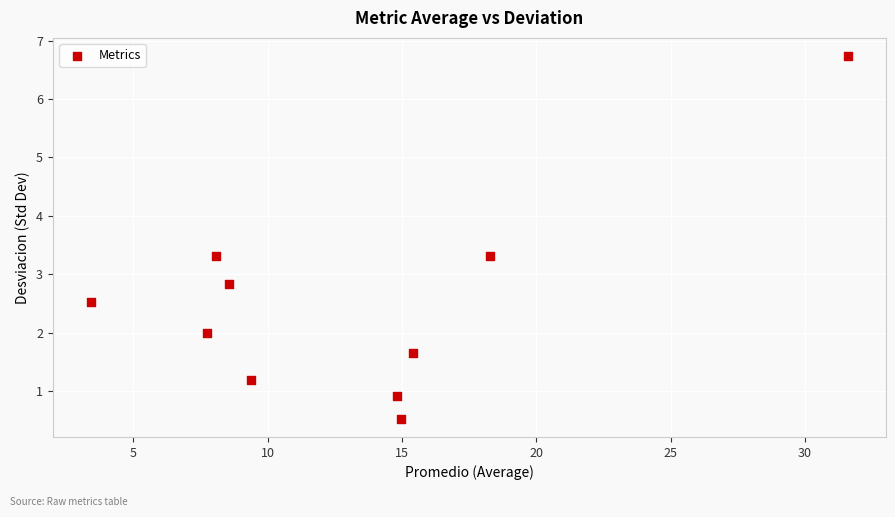

What is the average X value?

13.2